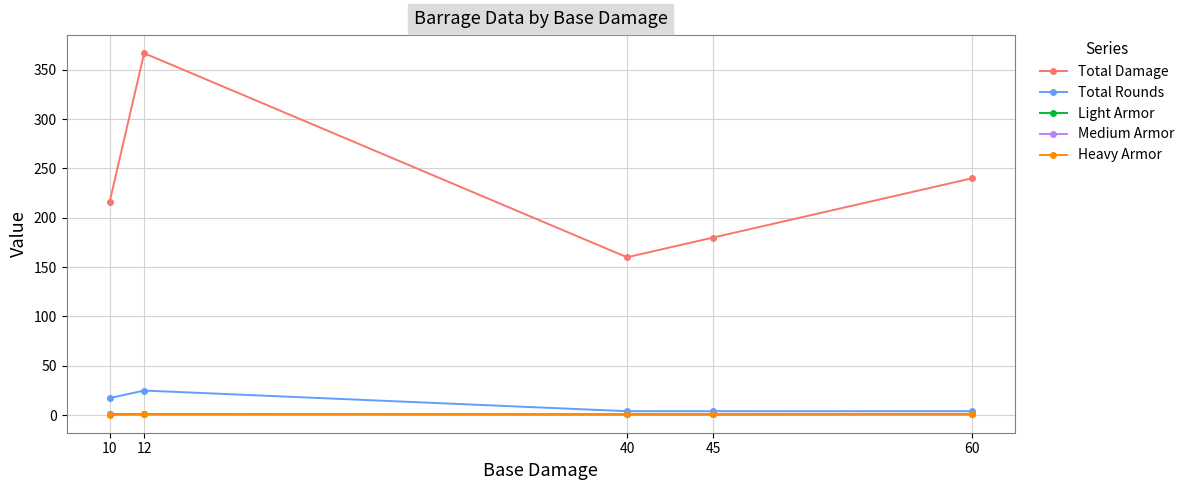

Which series has the widest spread of values?

Total Damage